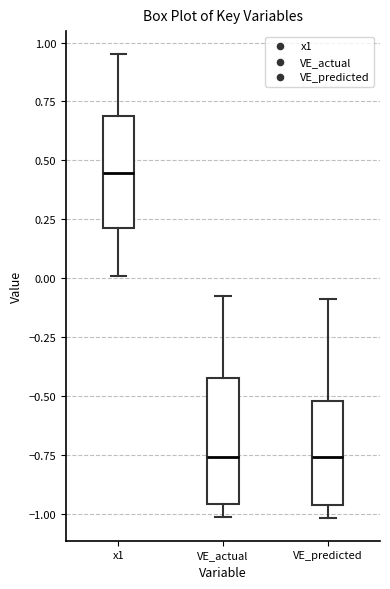

Which box has the highest median line?

x1